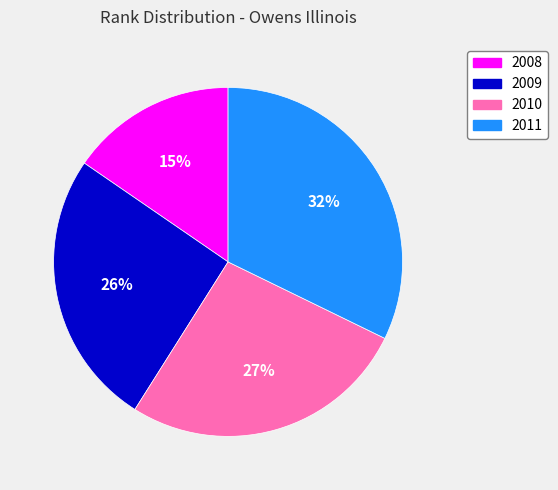

What percentage is the 2008 slice, to the nearest percent?

15%